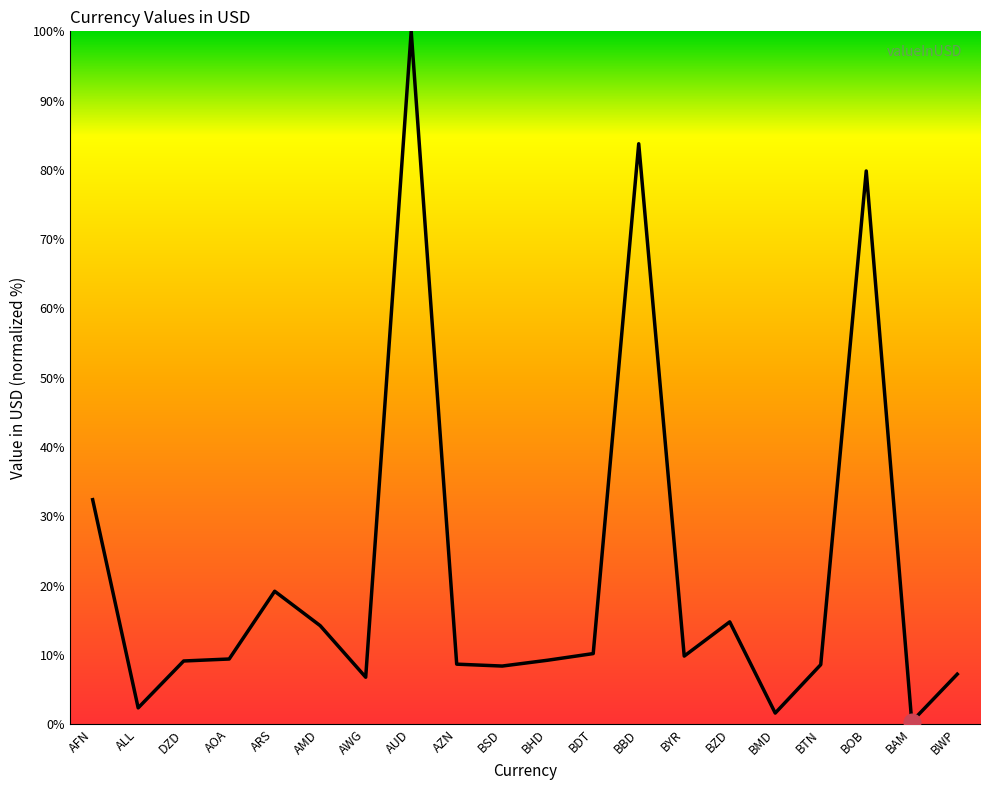

The chart shows a value of 6.8 at AWG. True or false?

True